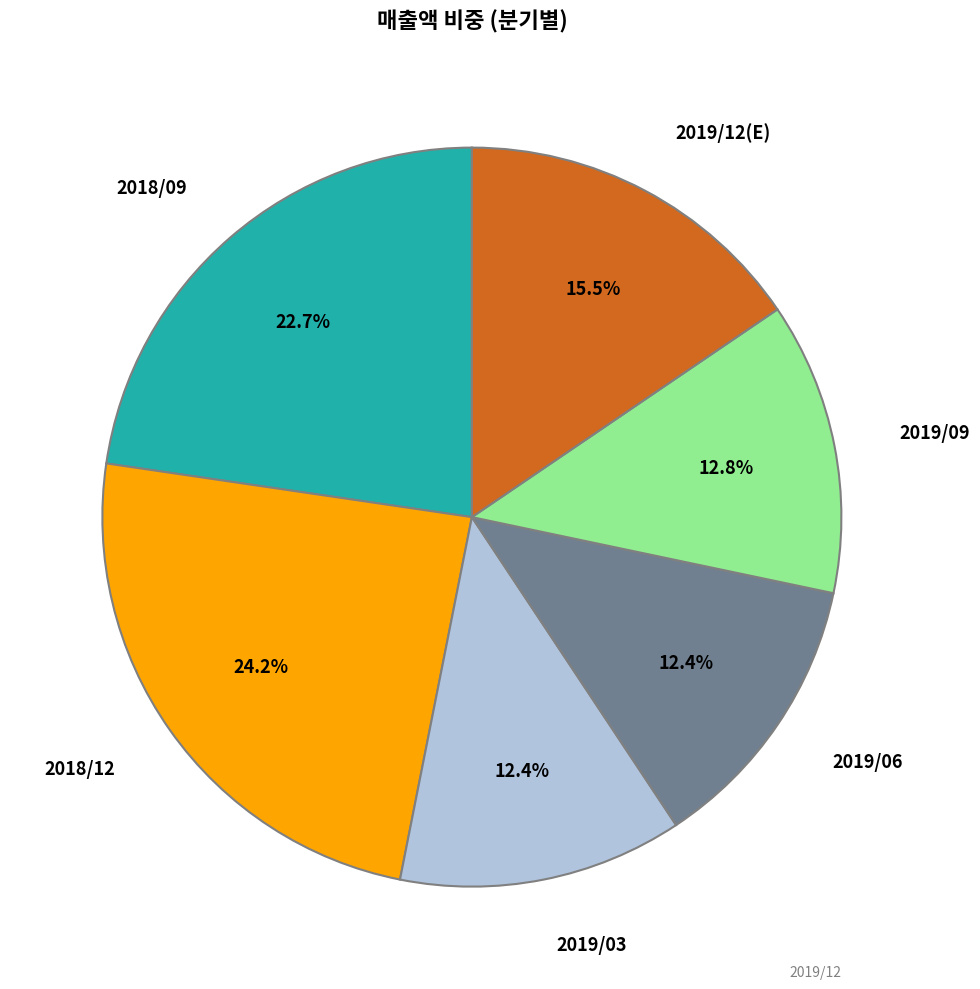

Does any single category account for the majority?

No